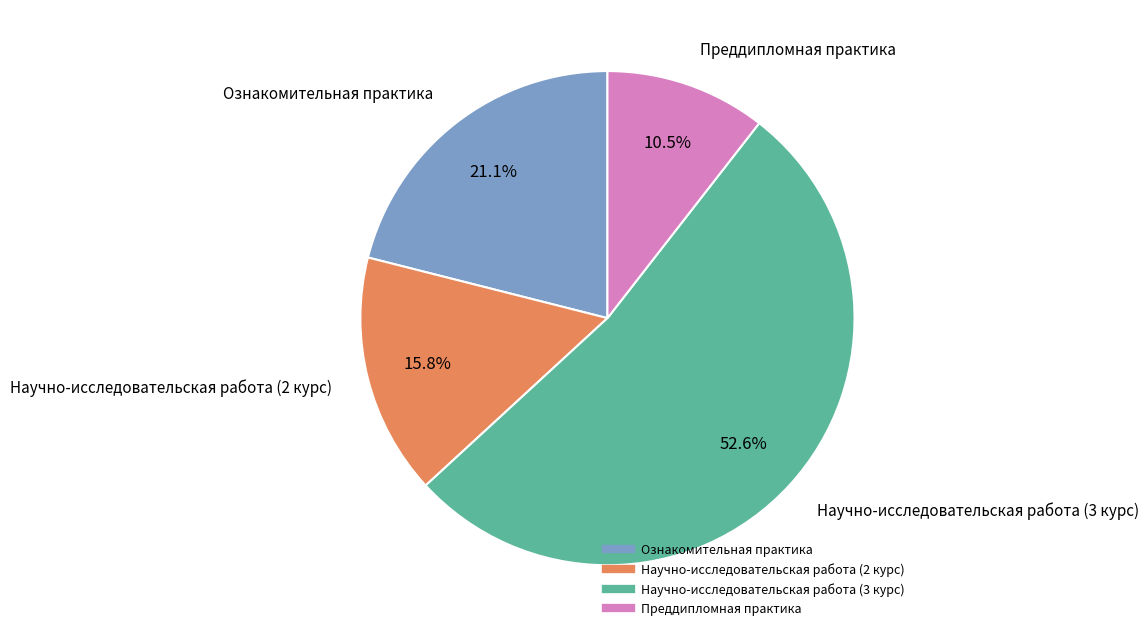

The Научно-исследовательская работа (3 курс) slice represents 42% of the pie. True or false?

False